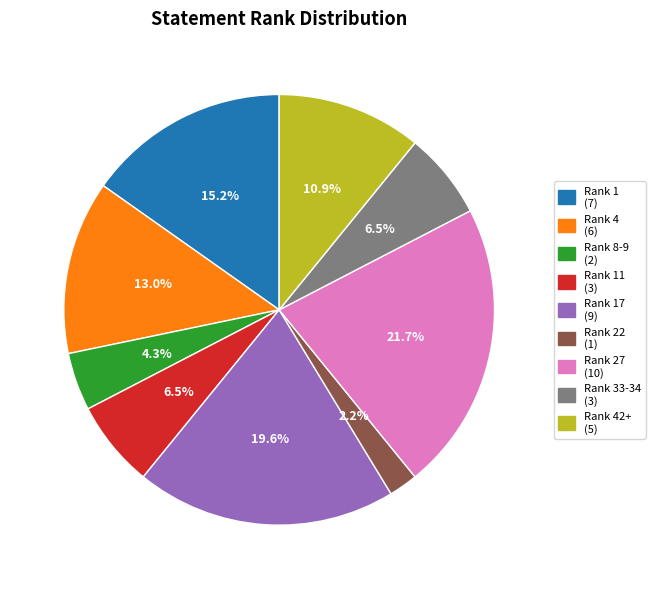

Is there any slice that represents more than half of the pie?

No